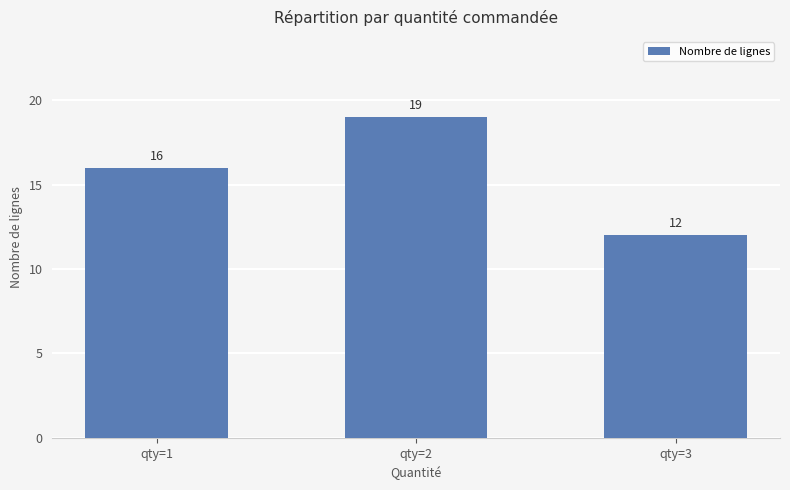

What is the value of the 1st bar from the left?

16